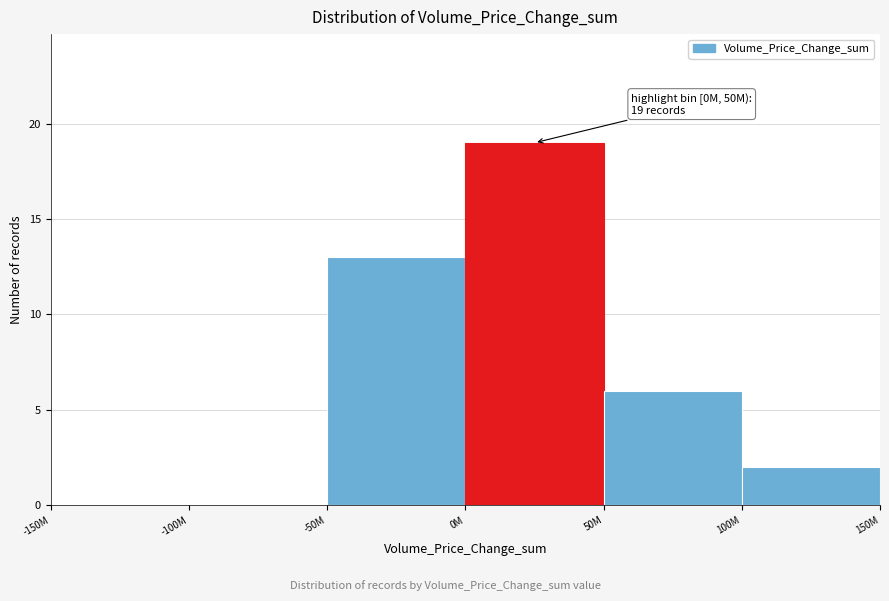

Reading left to right, transcribe all the data shown in this chart.

-150M=0	-100M=0	-50M=13	0M=19	50M=6	100M=2